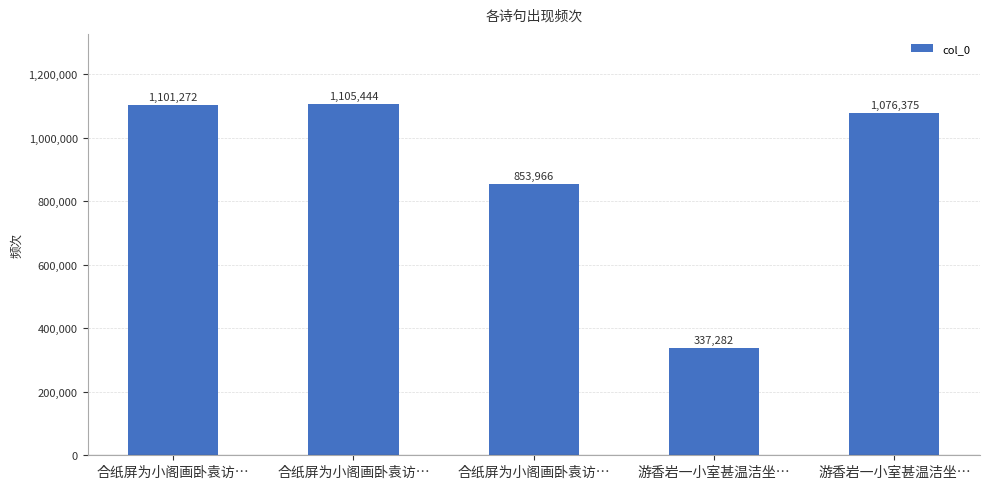

How many values are below 1076375?

2